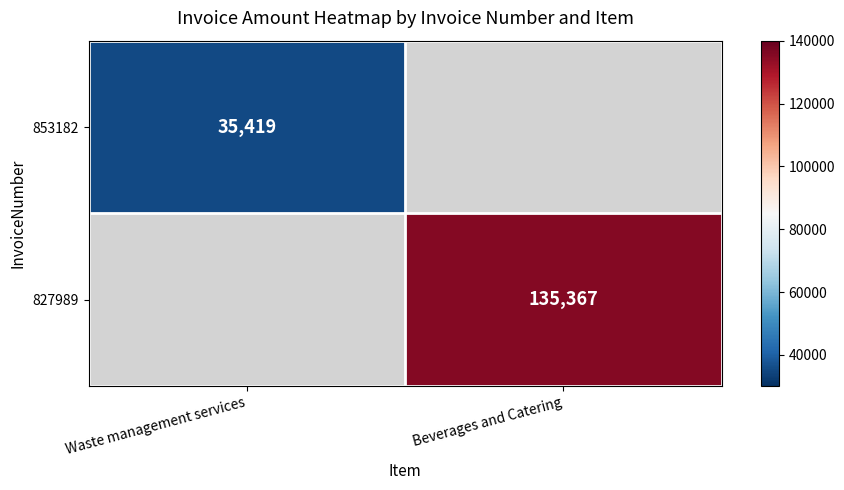

The value of 853182 at Waste management services is 55977. True or false?

False